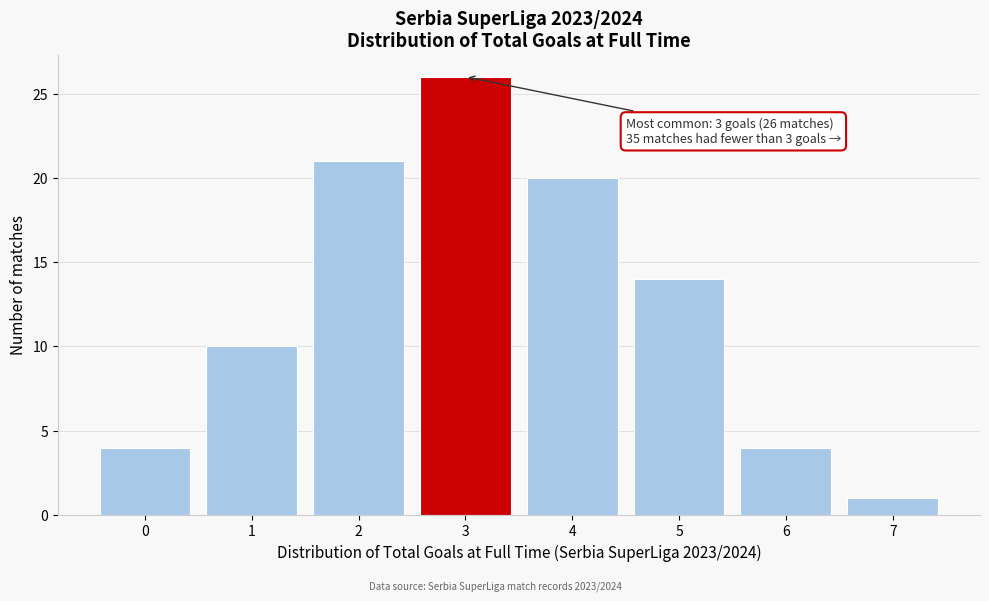

Reading left to right, transcribe all the data shown in this chart.

4	10	21	26	20	14	4	1